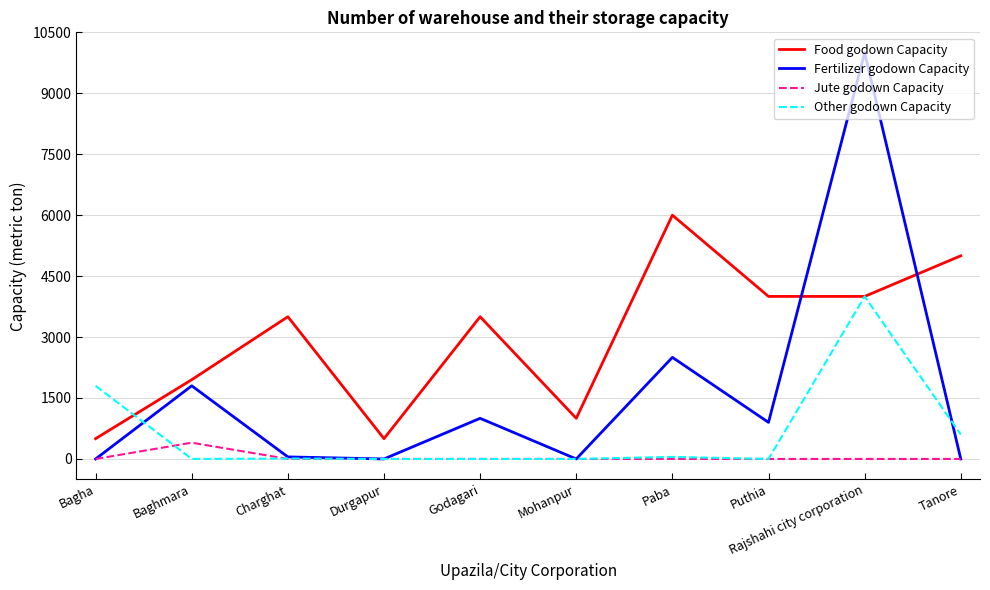

Between which two adjacent categories do Food godown Capacity and Other godown Capacity first intersect?

Bagha and Baghmara